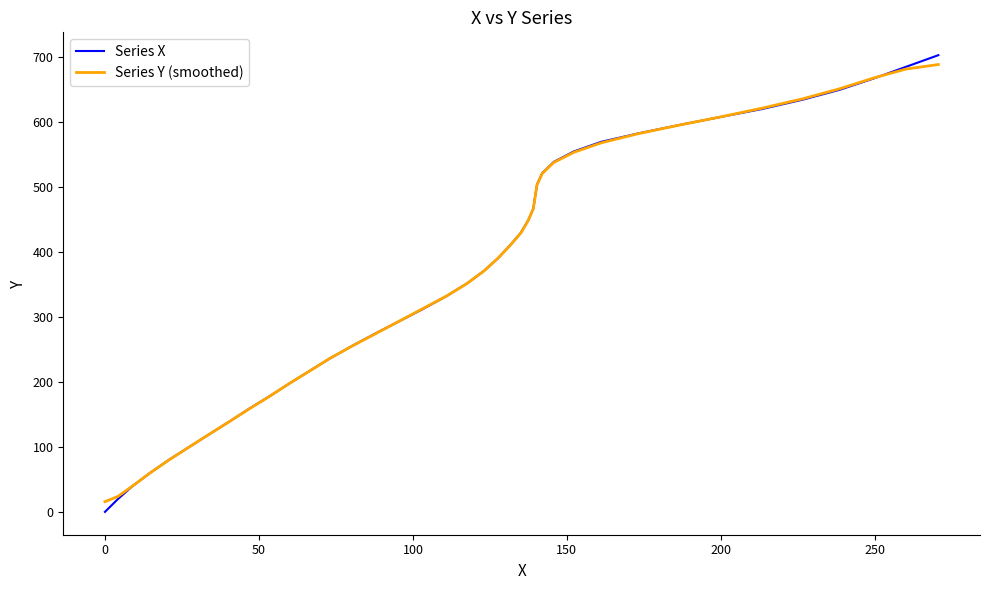

Which series has the widest spread of values?

Series X